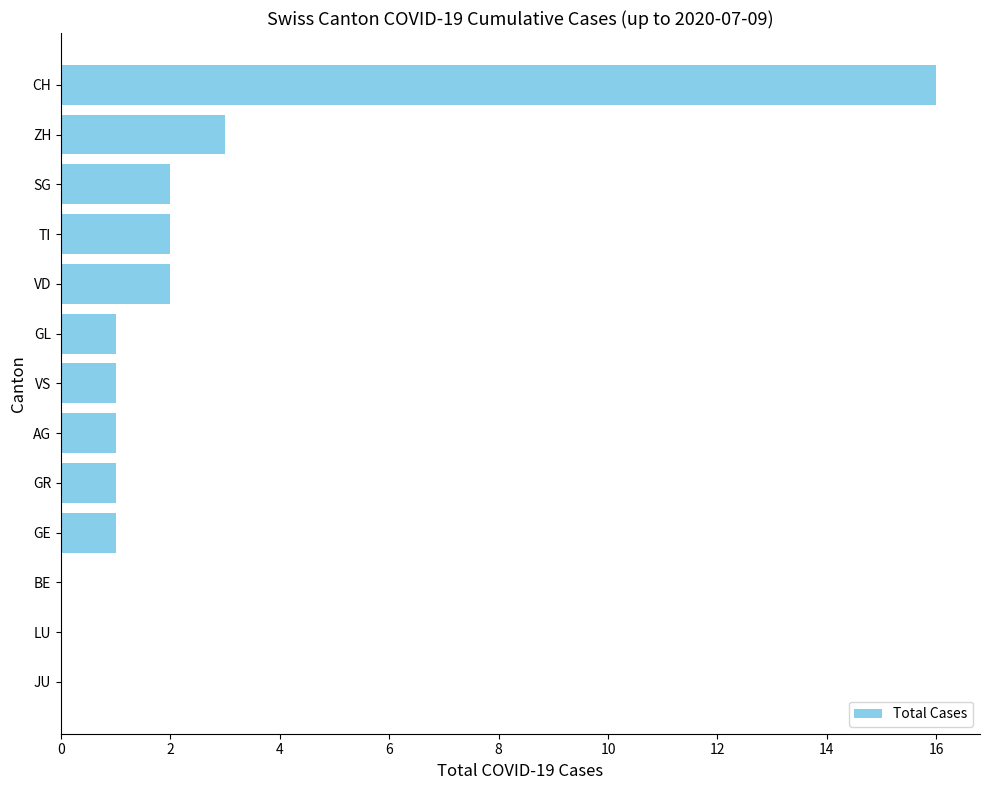

Where is the data nearest to the value 8?

ZH